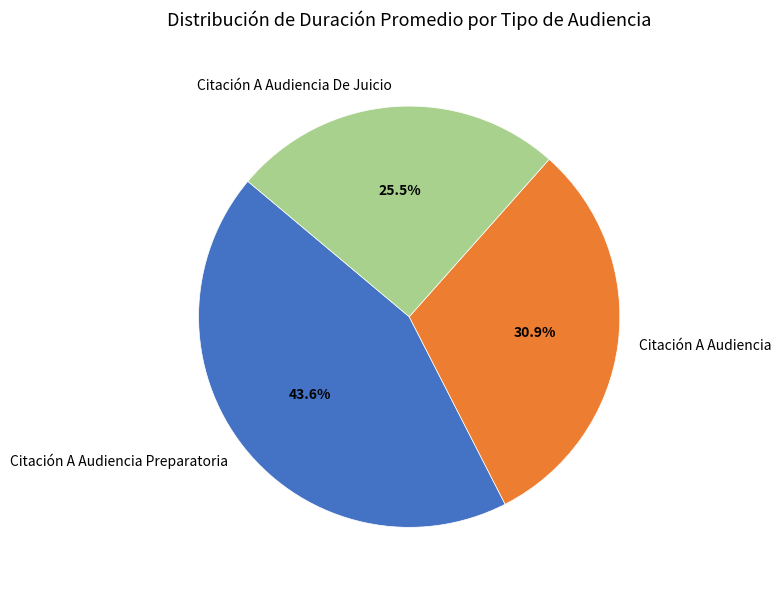

Which category has the smallest portion of the pie?

Citación A Audiencia De Juicio